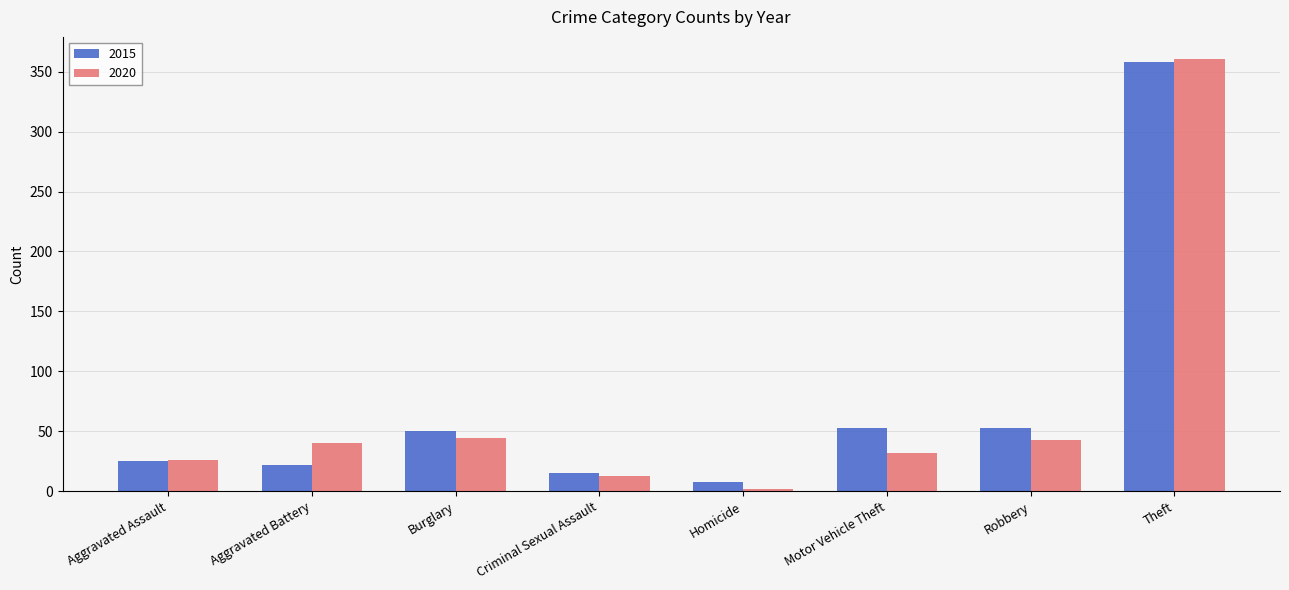

The 2015 series shows 53 at Motor Vehicle Theft. True or false?

True